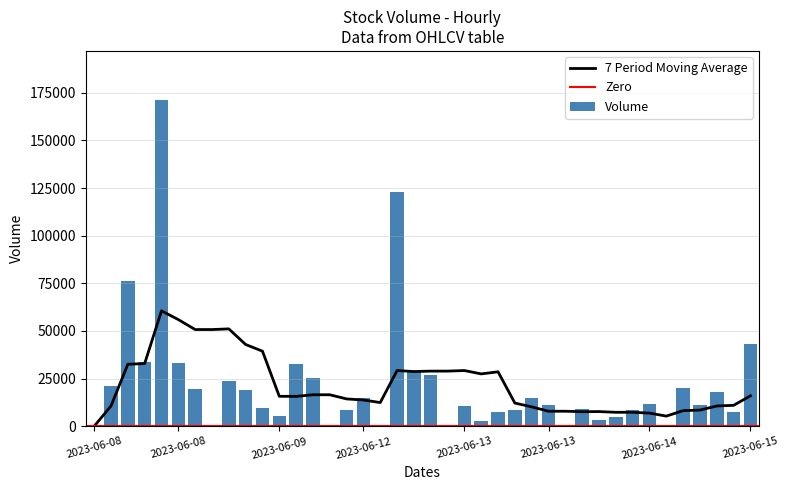

What is the ratio of the value at 2023-06-13 10:15 to the value at 2023-06-09 15:15?

0.4